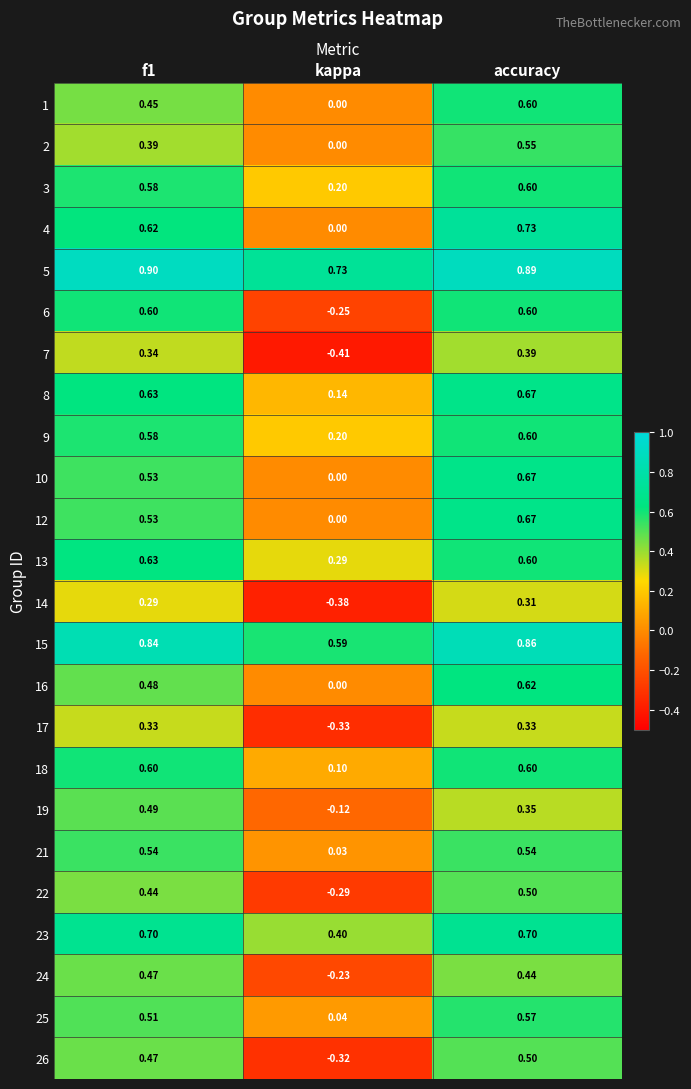

Which series has the largest total across all categories?

5